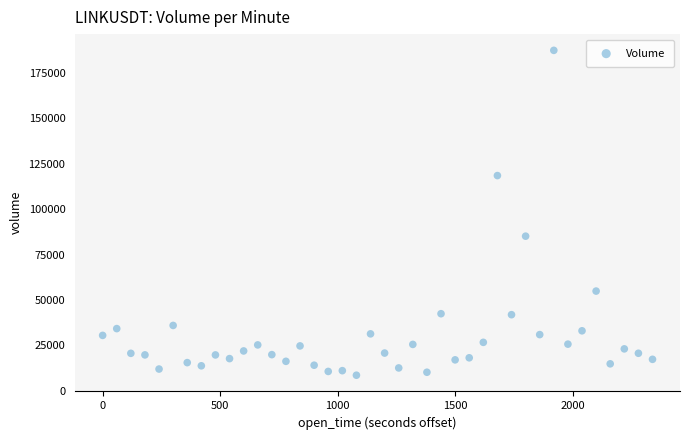

What Y value in the scatter plot is closest to 98030?

85145.2